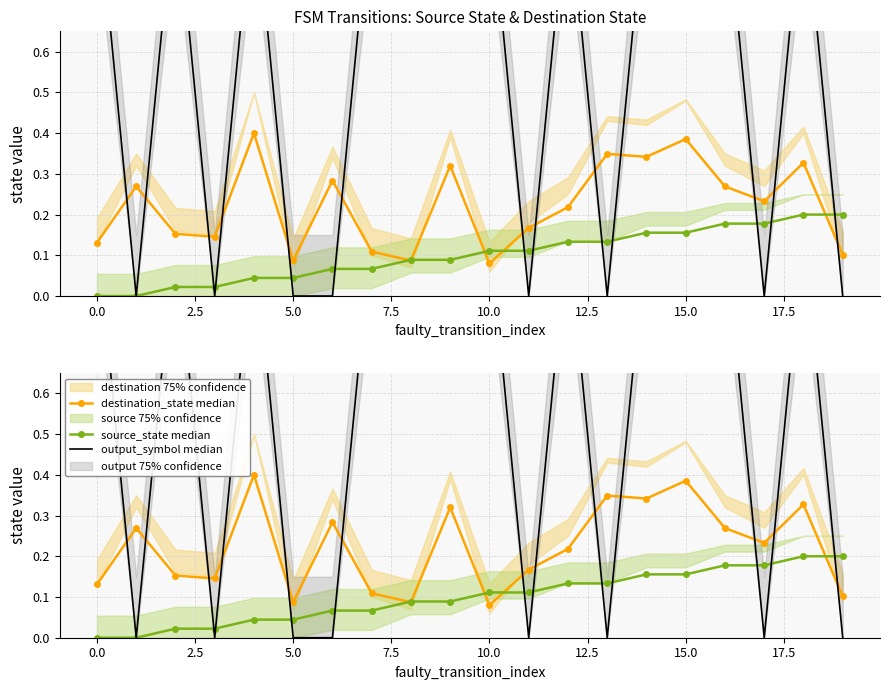

How many lines are shown in the chart?

3